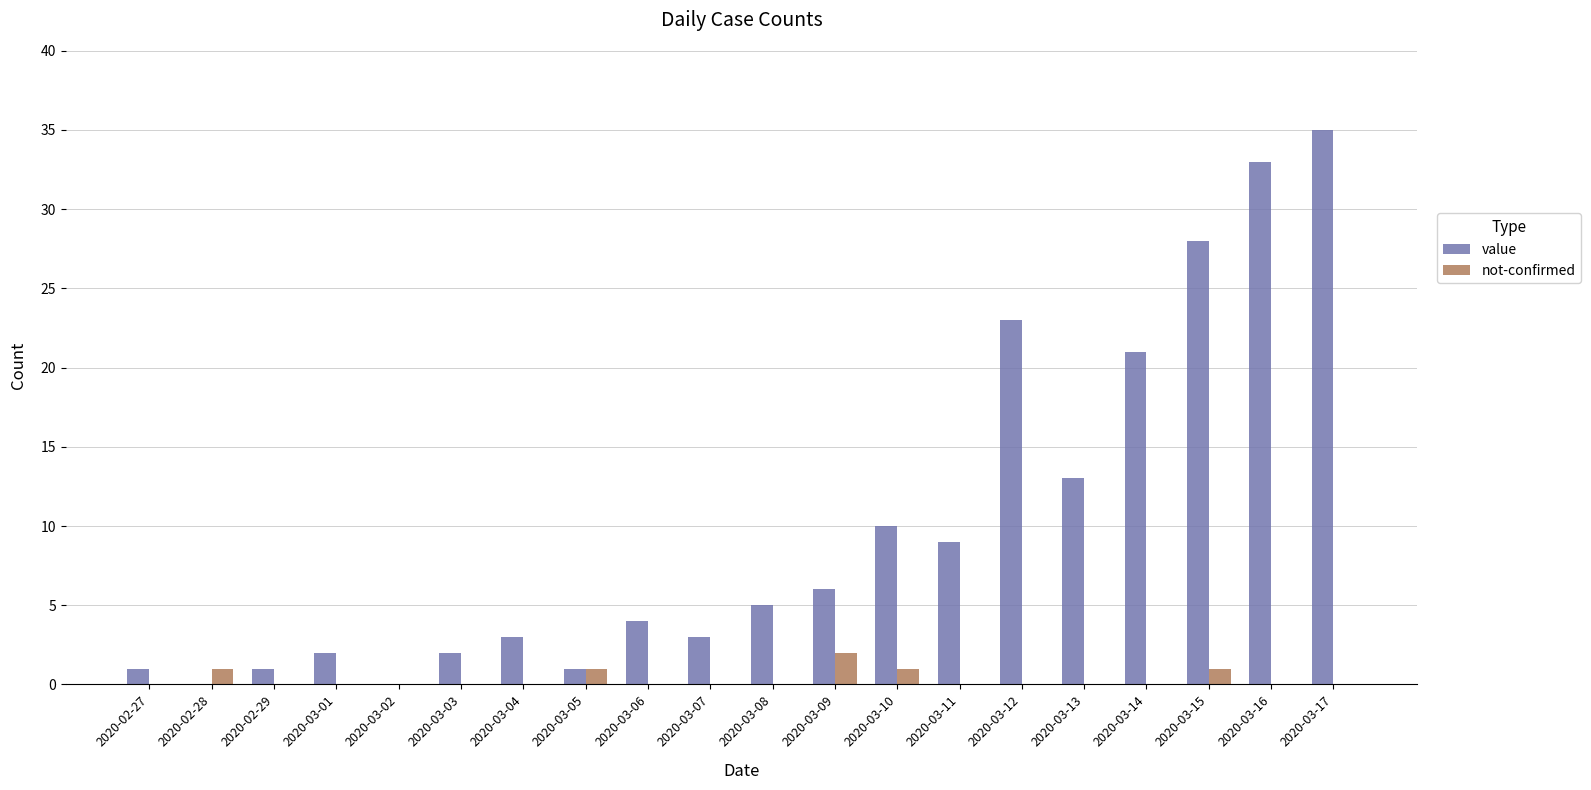

What is the highest value of the not-confirmed series?

2